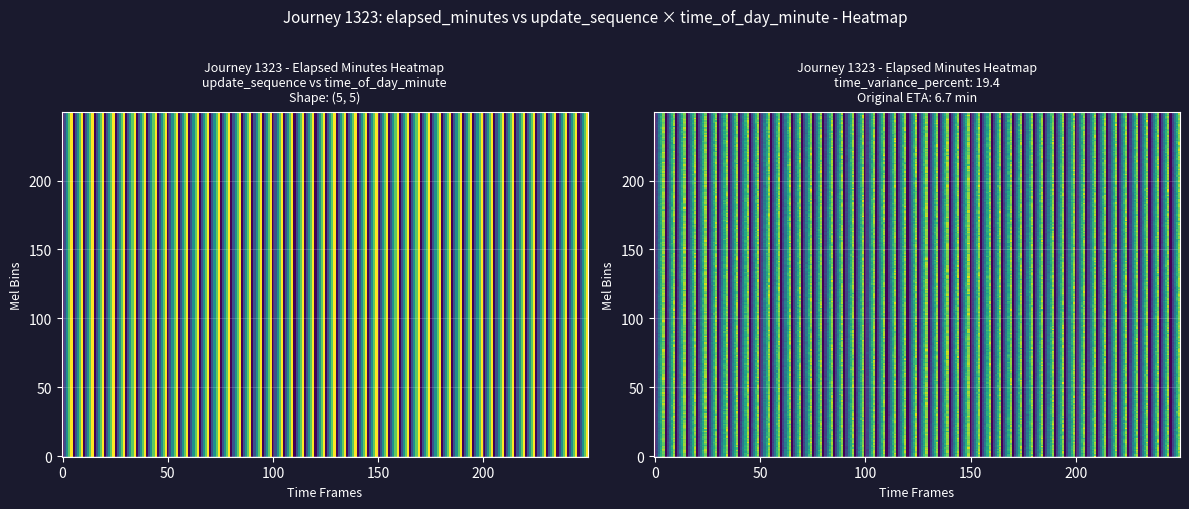

Reading left to right, what are all the values shown in this chart?

0: 0	2	4	6	8
1: 0	2	4	6	8
2: 0	2	4	6	8
3: 0	2	4	6	8
4: 0	2	4	6	8